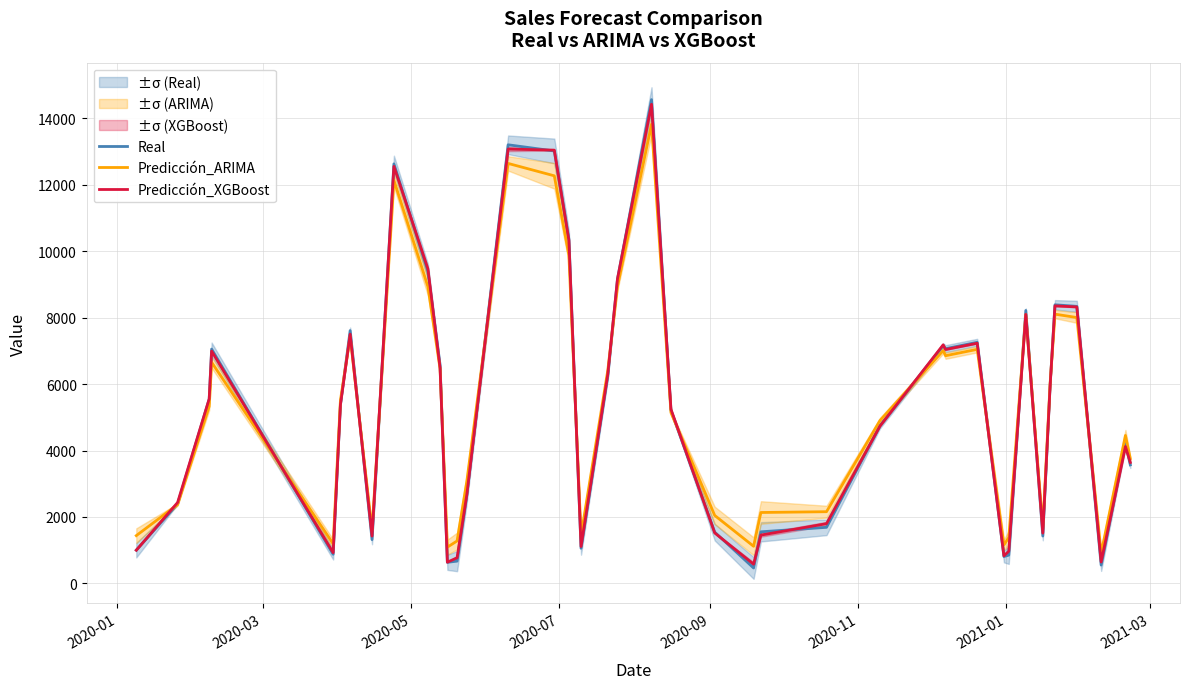

How many lines are shown in the chart?

3